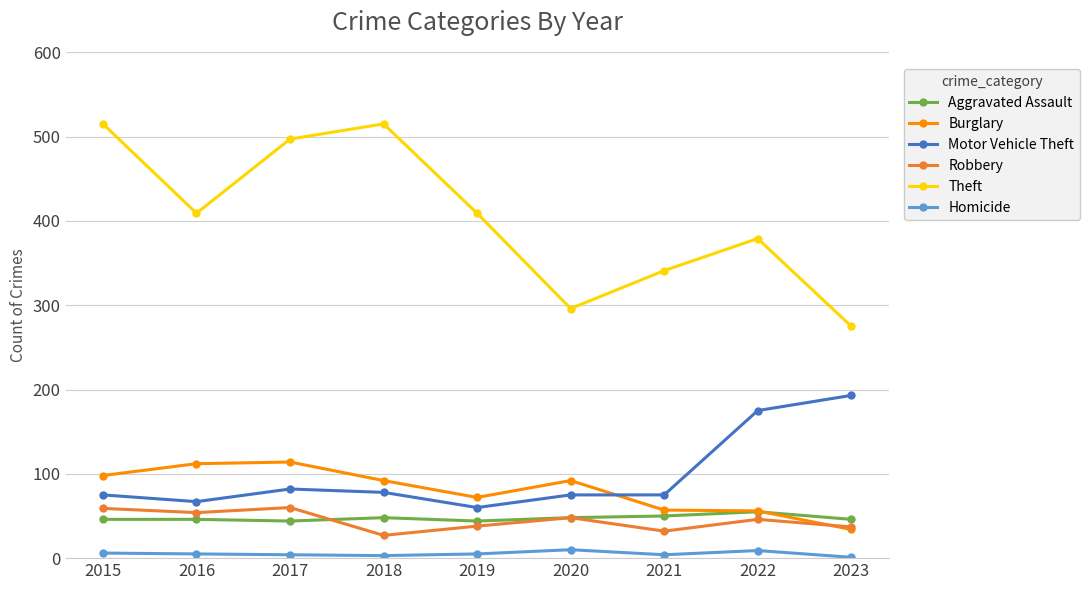

Is the value of Motor Vehicle Theft at 2023 greater than the value of Homicide at 2019?

Yes